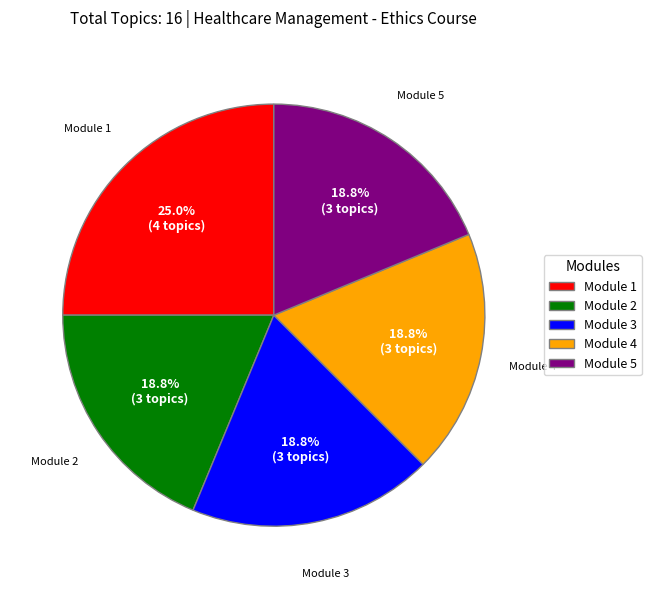

Combined, do Module 5 and Module 2 account for over 50%?

No